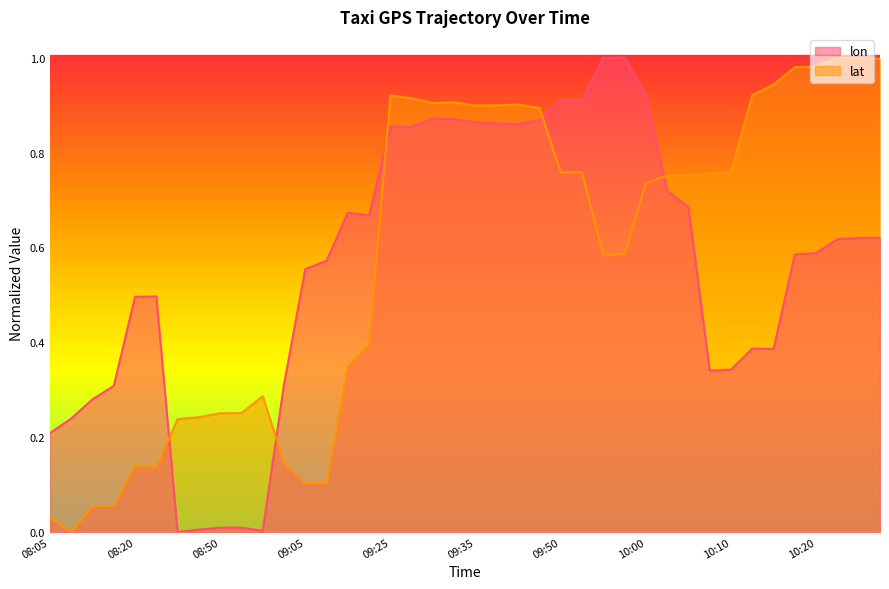

Is it true that lon equals 0.9 at 09:10?

False